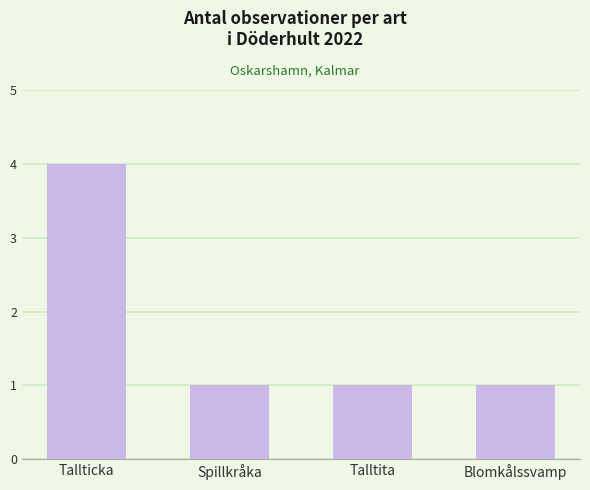

What is the label of the 3rd bar from the right?

Spillkråka